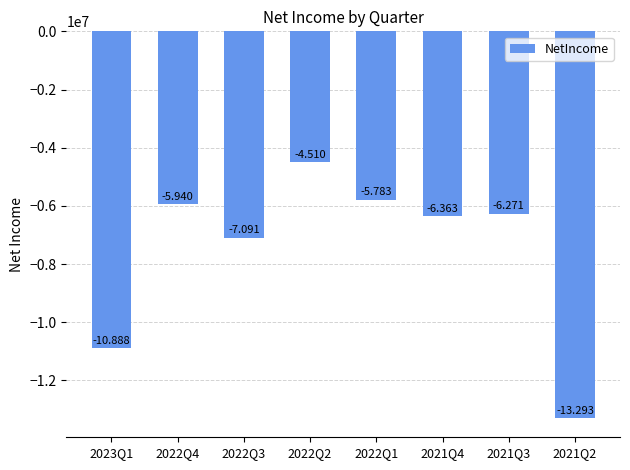

At which label does the data first exceed -6271170?

2022Q4